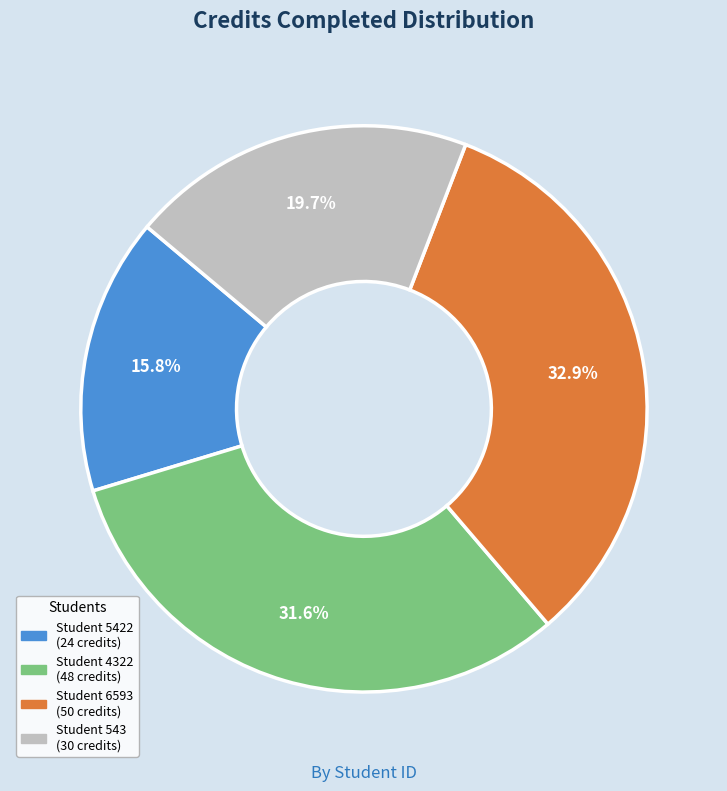

Does any single category account for the majority?

No